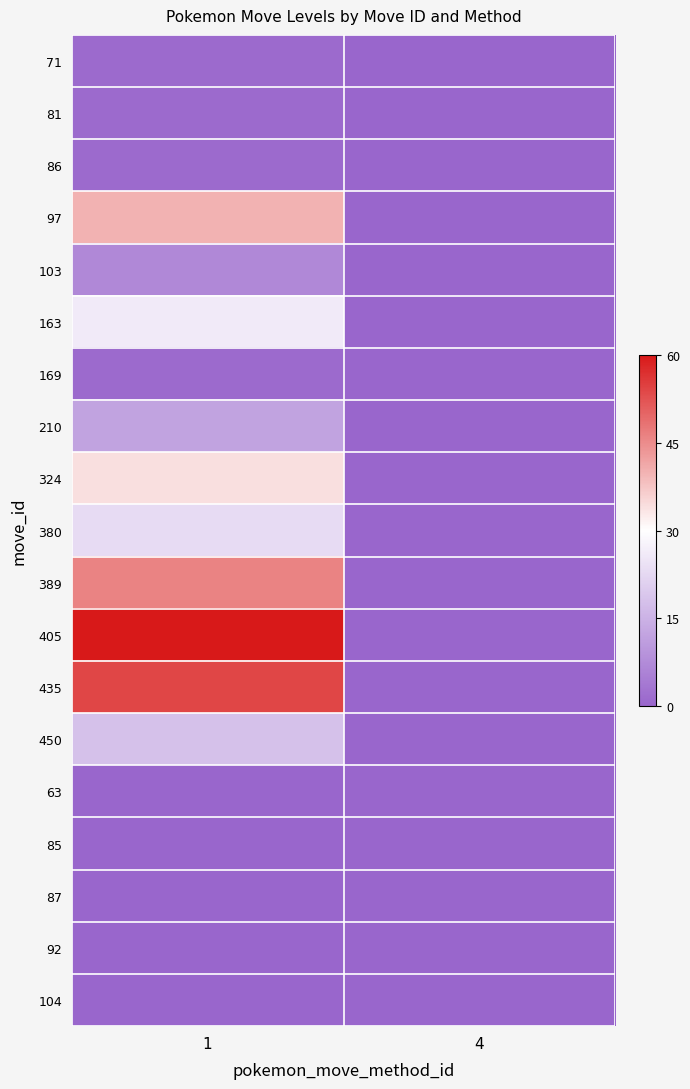

Reading left to right, what are all the values shown in this chart?

71: 1=1	4=0
81: 1=1	4=0
86: 1=1	4=0
97: 1=40	4=0
103: 1=7	4=0
163: 1=26	4=0
169: 1=1	4=0
210: 1=12	4=0
324: 1=34	4=0
380: 1=23	4=0
389: 1=46	4=0
405: 1=60	4=0
435: 1=54	4=0
450: 1=18	4=0
63: 1=0	4=0
85: 1=0	4=0
87: 1=0	4=0
92: 1=0	4=0
104: 1=0	4=0